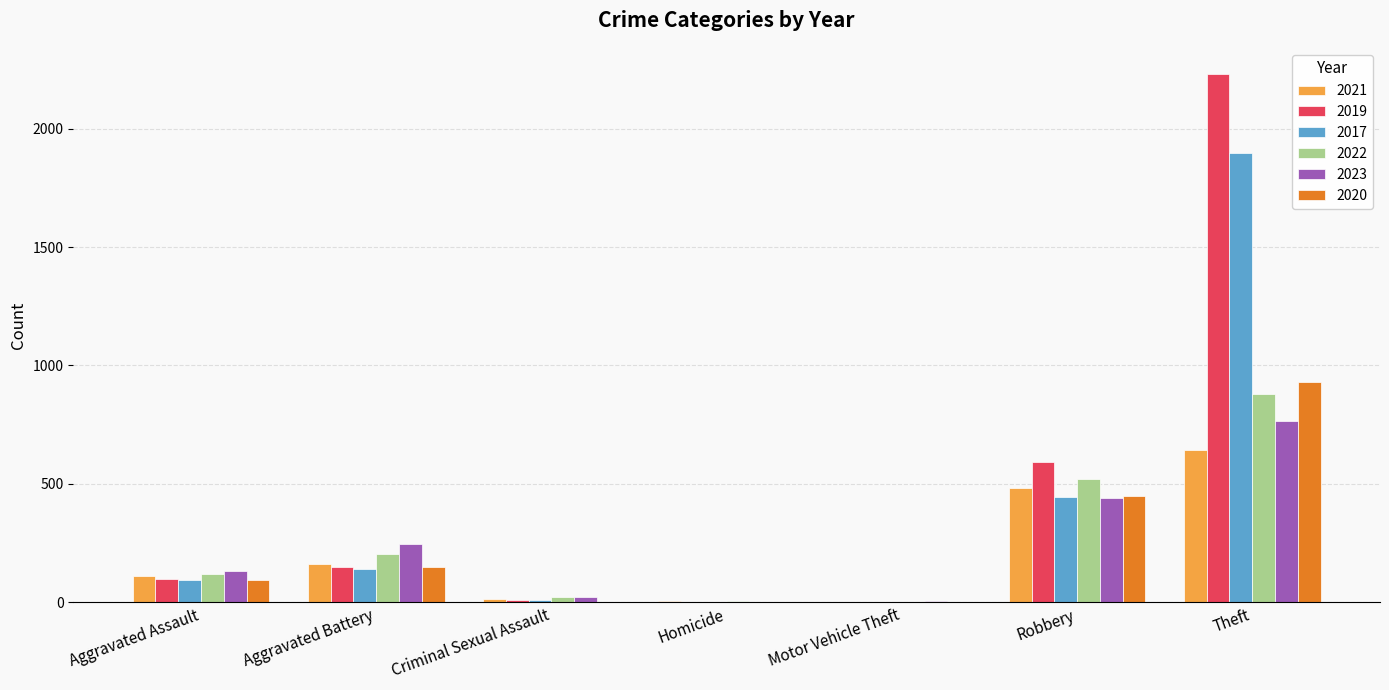

Count the number of data series in this chart.

6